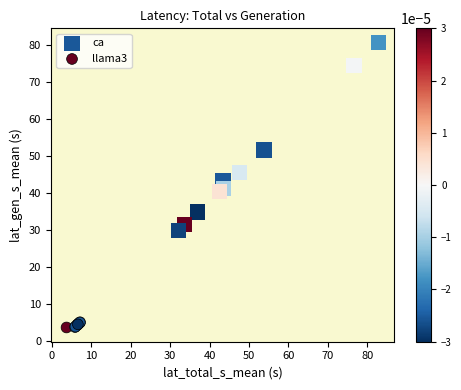

Which series reaches the maximum Y coordinate?

ca